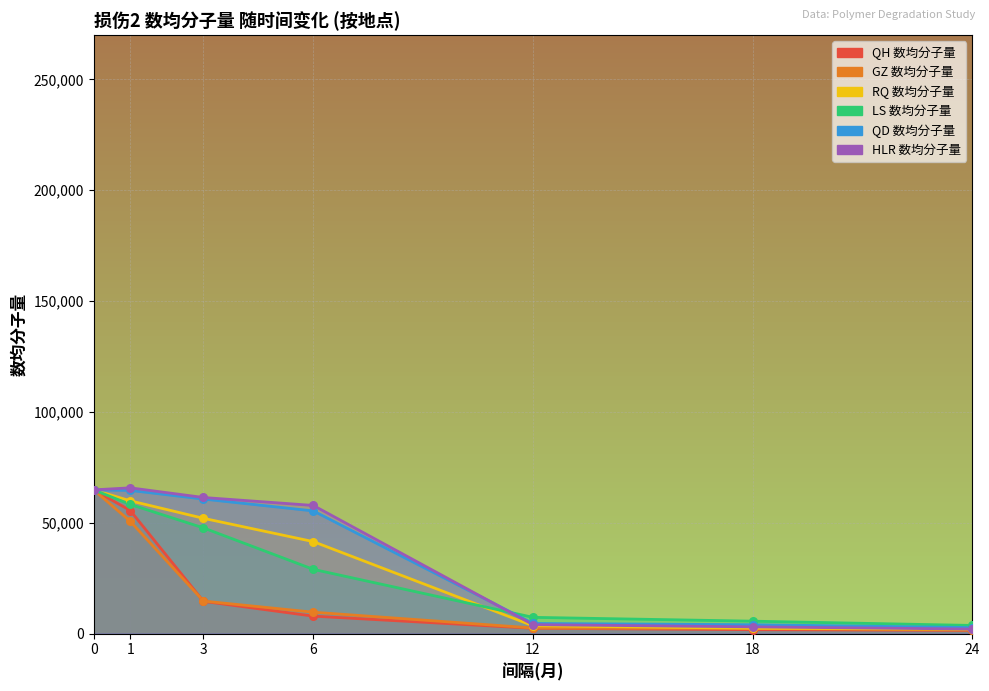

Which series has the largest total across all categories?

HLR 数均分子量